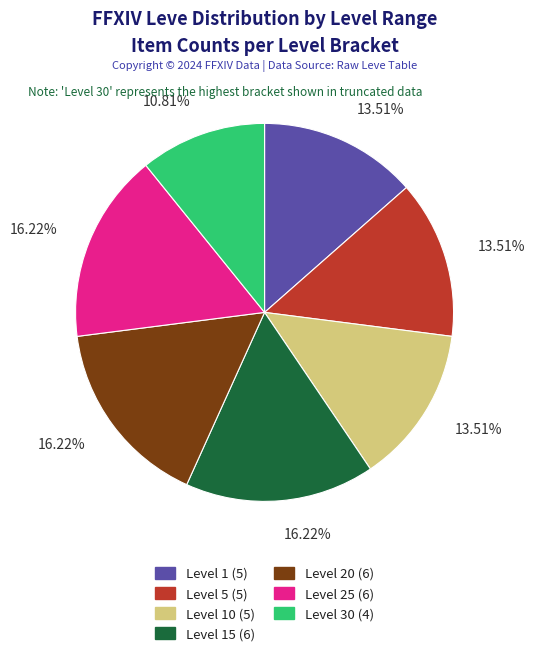

How many slices are in this pie chart?

7